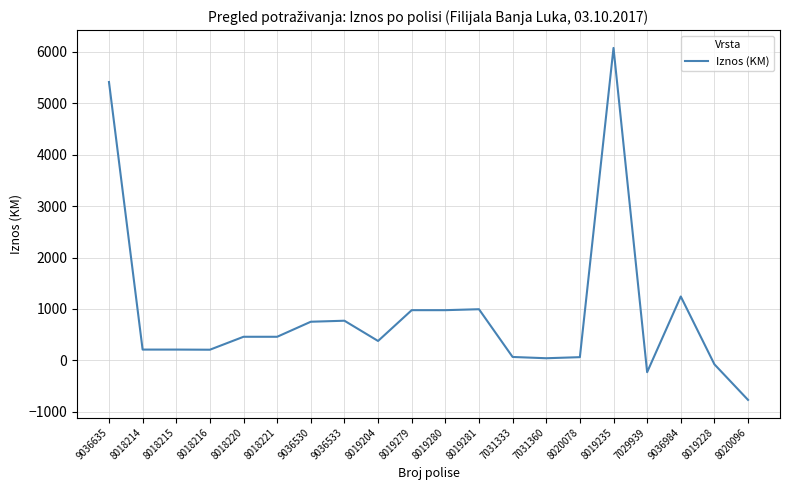

How many positive values are there?

17